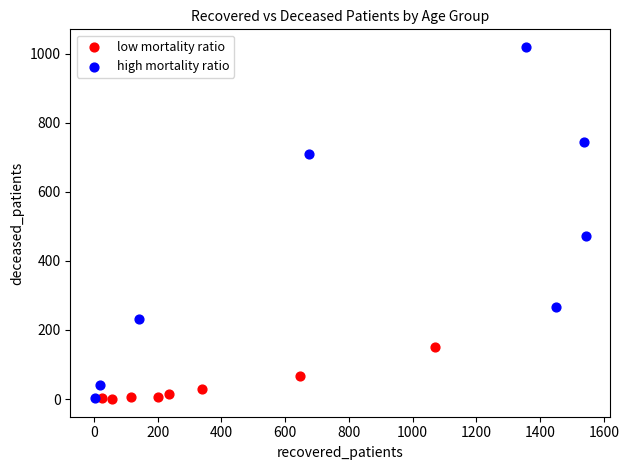

Which series contains the highest Y value?

high mortality ratio